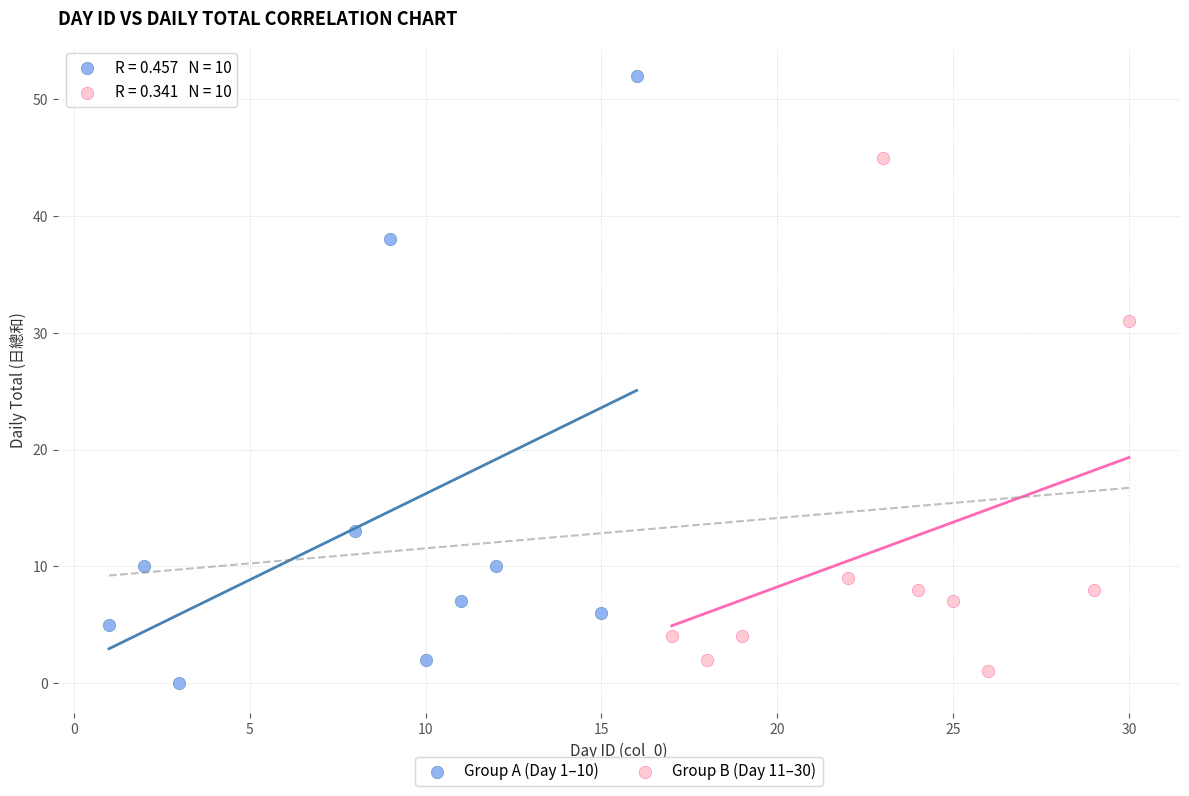

Which series has the widest spread of Y values?

Group A (Day 1–10)